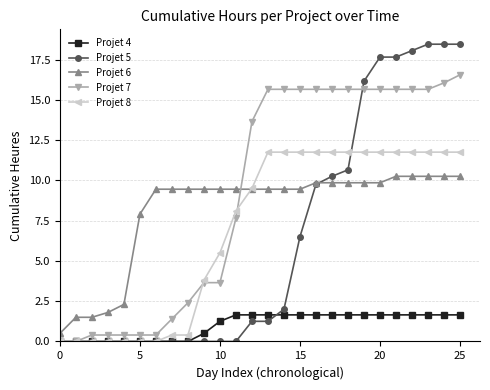

True or false: Projet 6 and Projet 4 cross at least once.

False